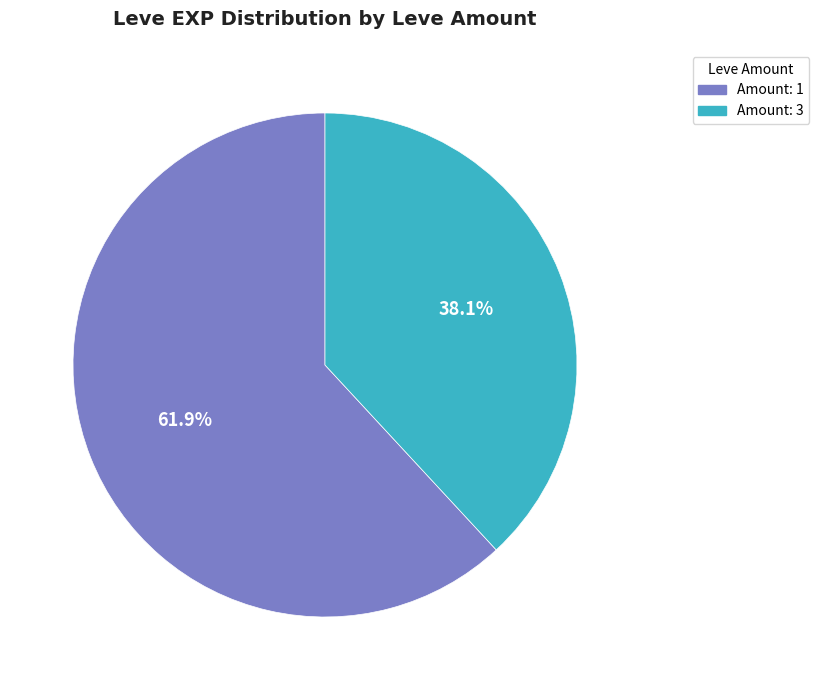

Rank the categories by value from lowest to highest.

Amount: 3, Amount: 1